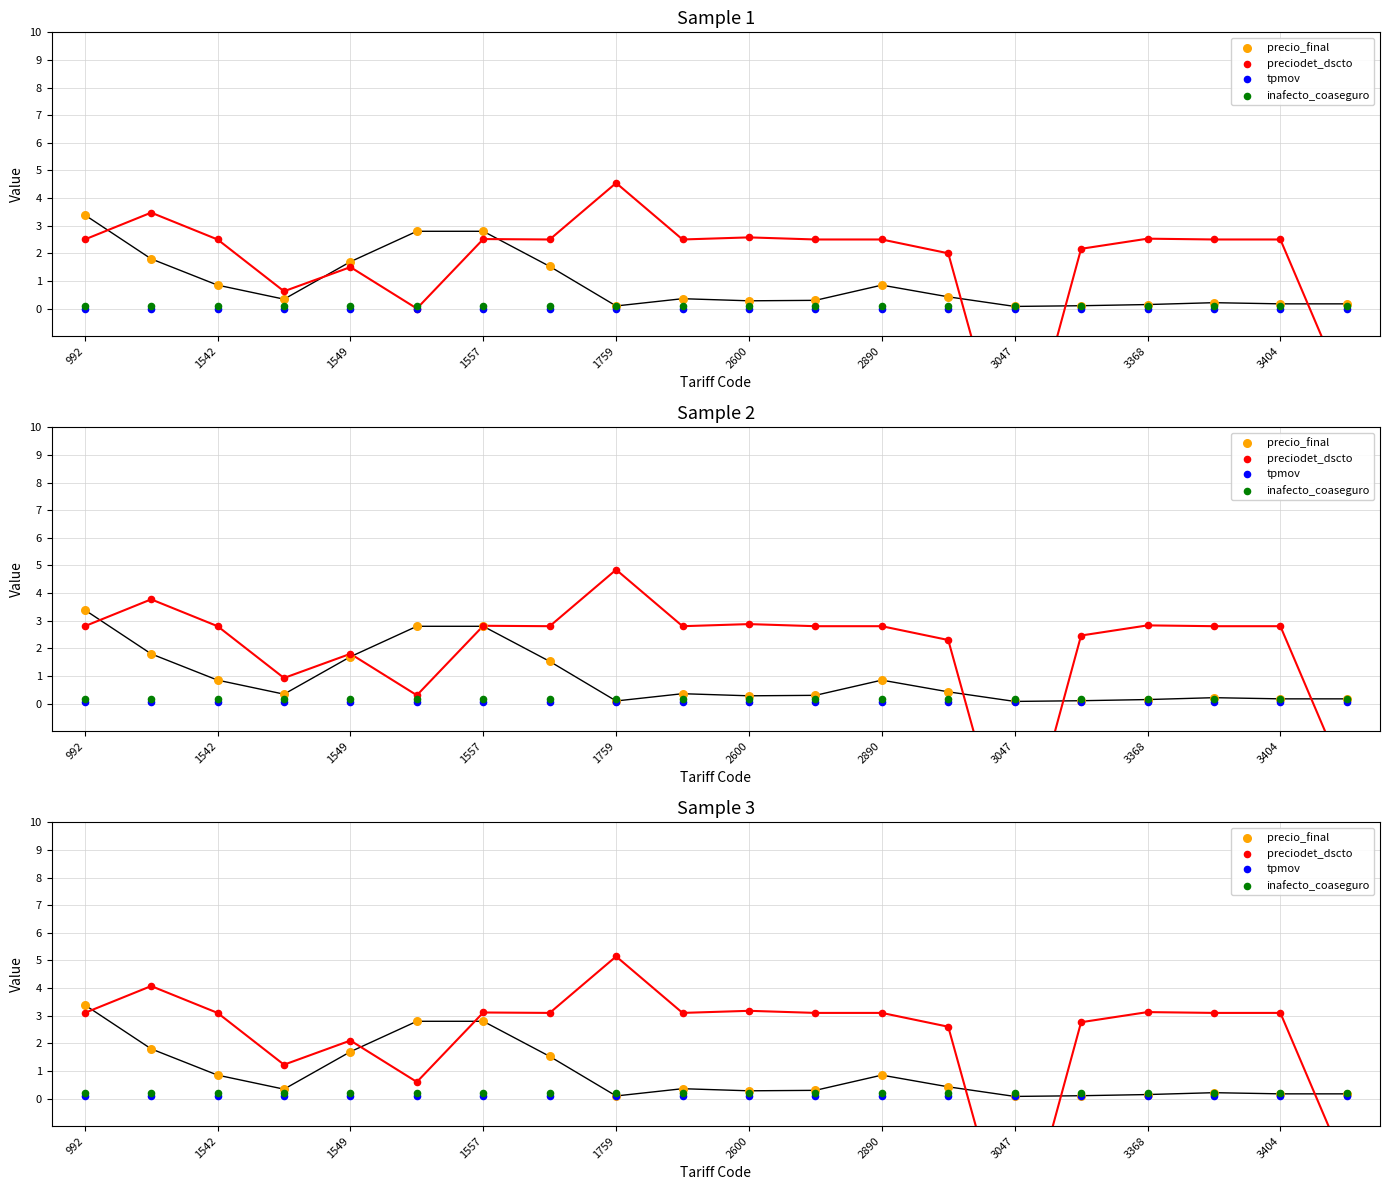

Is the value of preciodet_dscto at 2600 greater than the value of tpmov at 992?

Yes